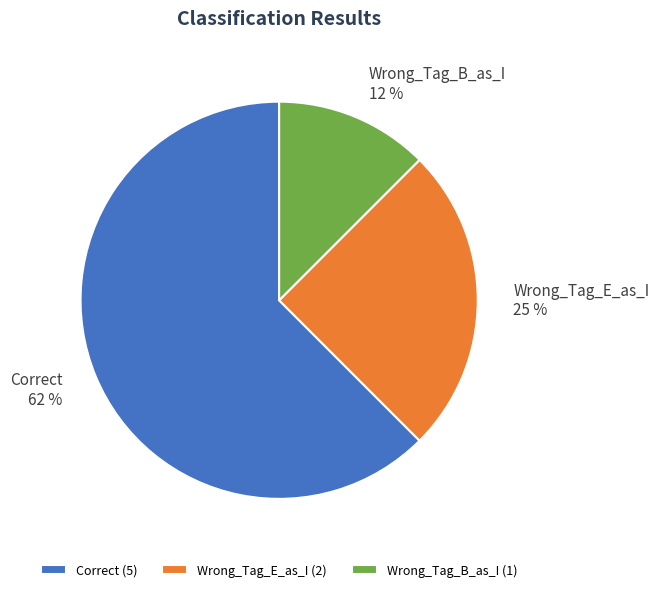

Rank the categories by value from highest to lowest.

Correct, Wrong_Tag_E_as_I, Wrong_Tag_B_as_I